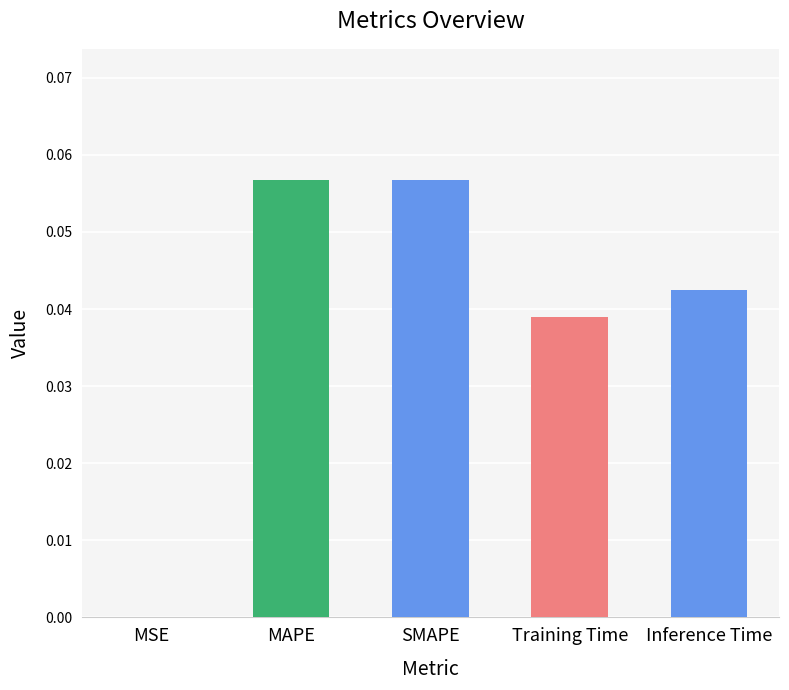

Between Training Time and MSE, which is larger?

Training Time